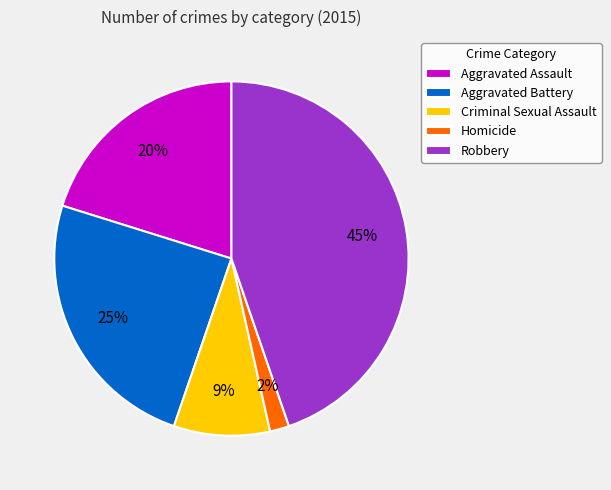

What is the smallest slice in the pie chart?

Homicide